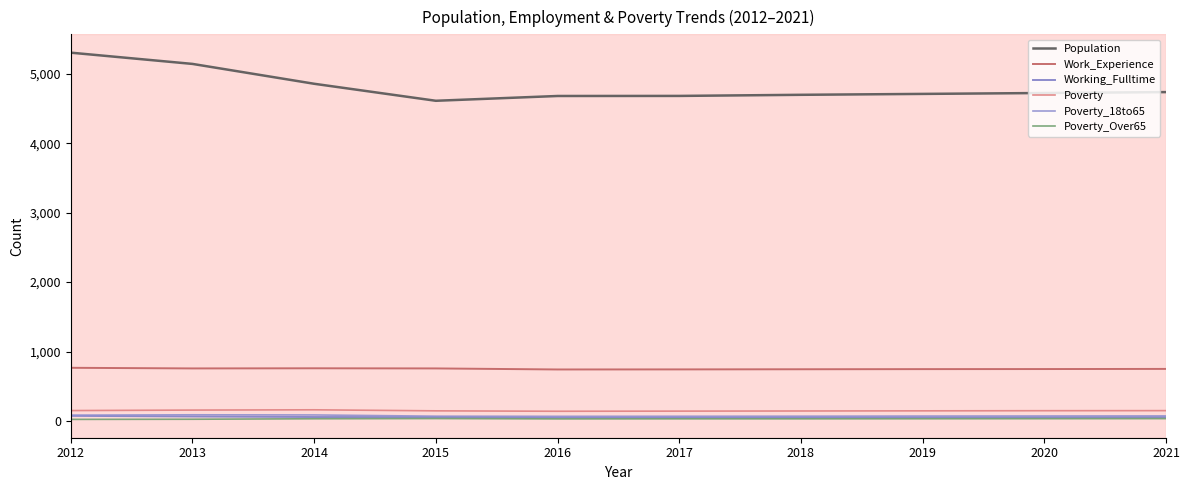

True or false: Poverty_18to65 has a value of 72 at 2020.

True